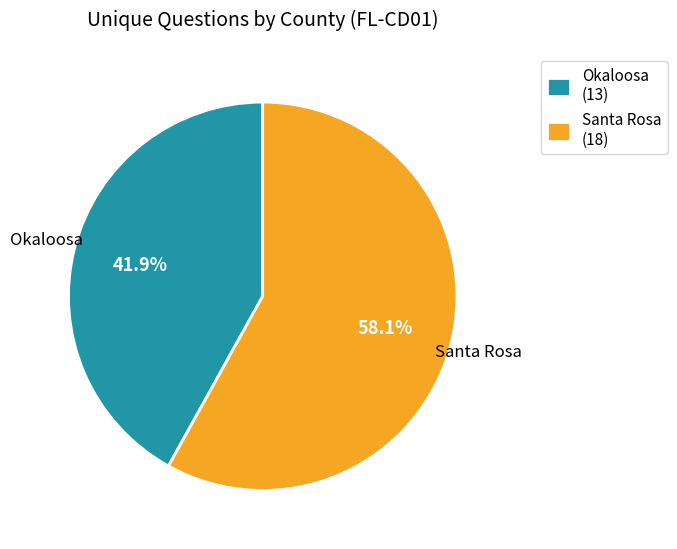

What is the ratio of the value at Santa Rosa (18) to the value at Okaloosa (13)?

1.4